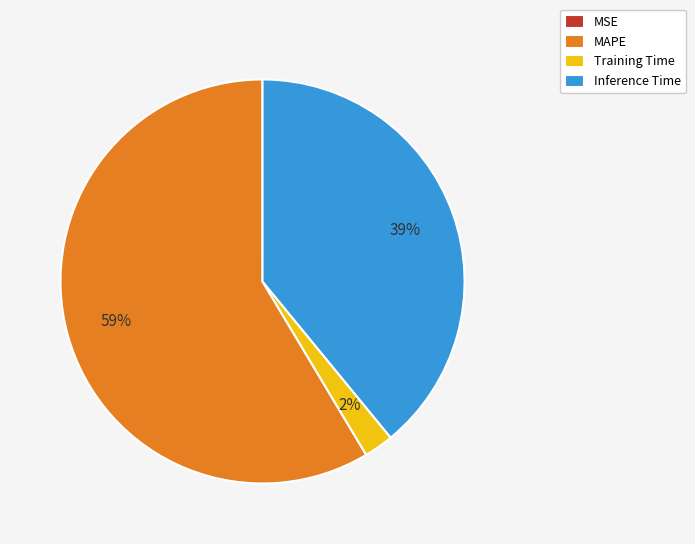

Which category accounts for the majority?

MAPE